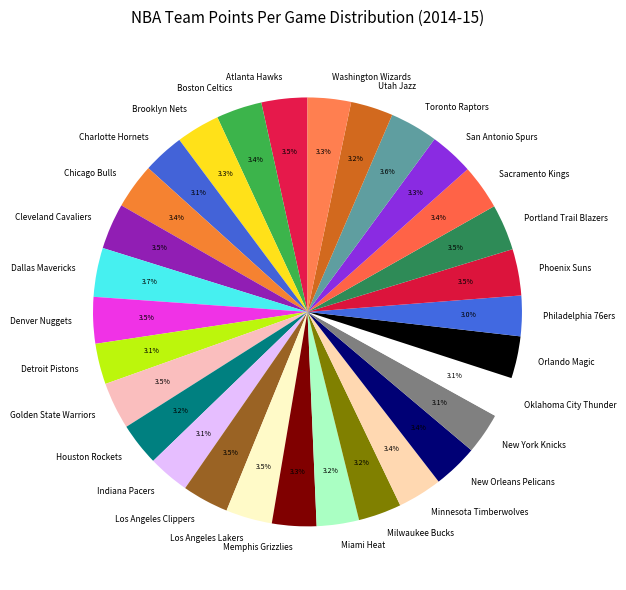

Does any single category account for the majority?

No